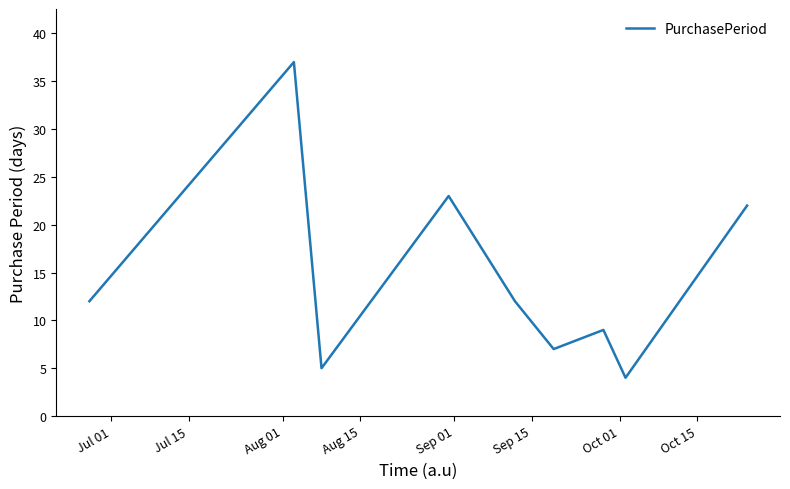

How many lines are shown in the chart?

1